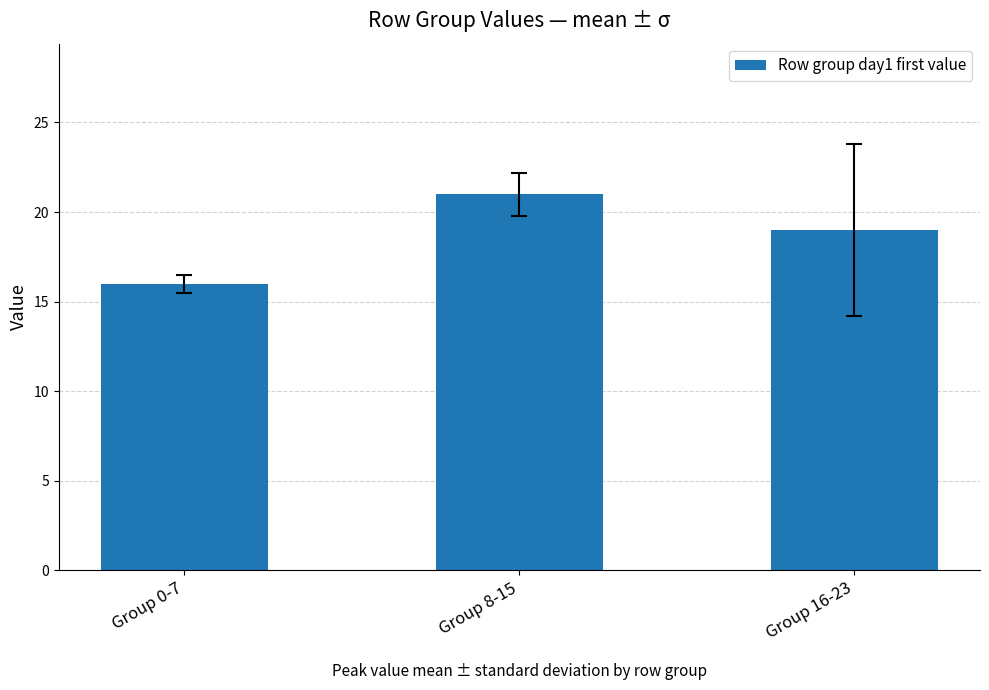

What is the change in value from Group 0-7 to Group 16-23?

+3